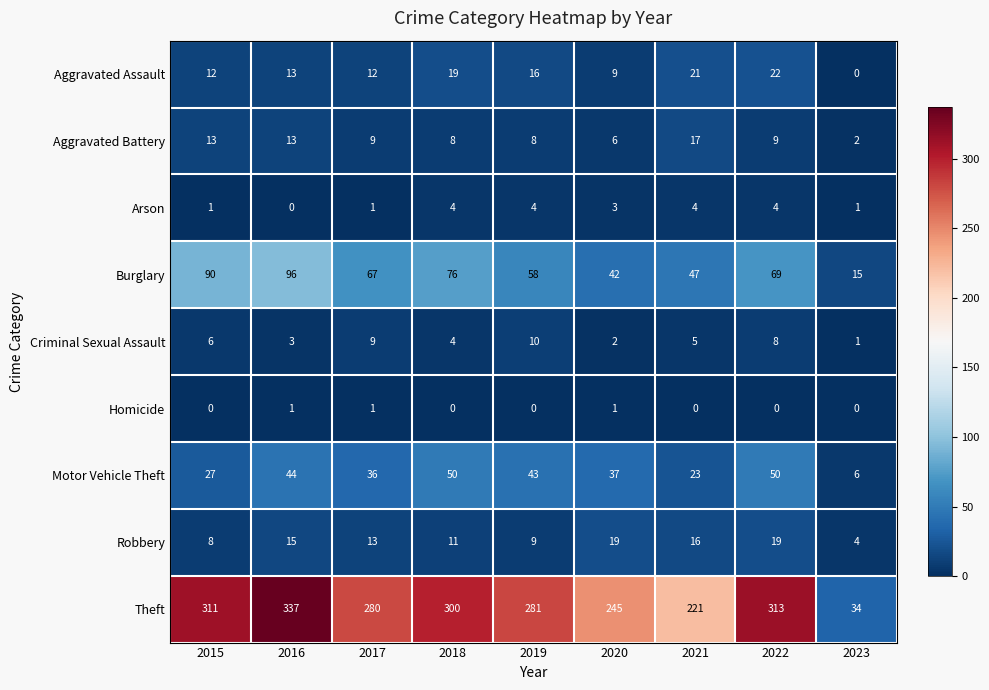

List the series in order of their peak value, lowest first.

Homicide, Arson, Criminal Sexual Assault, Aggravated Battery, Robbery, Aggravated Assault, Motor Vehicle Theft, Burglary, Theft